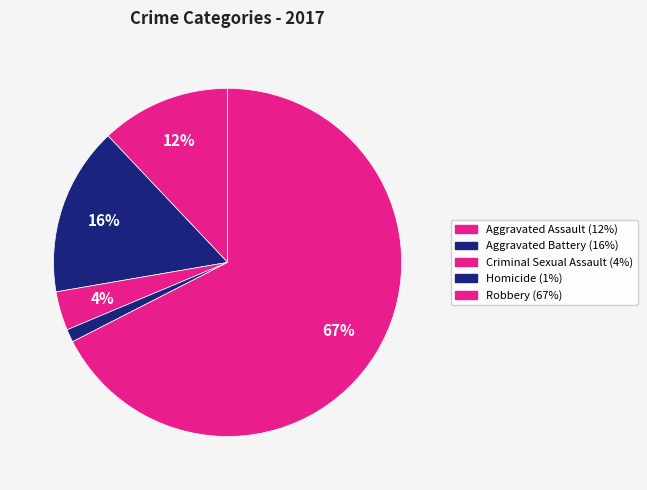

How many slices are in this pie chart?

5